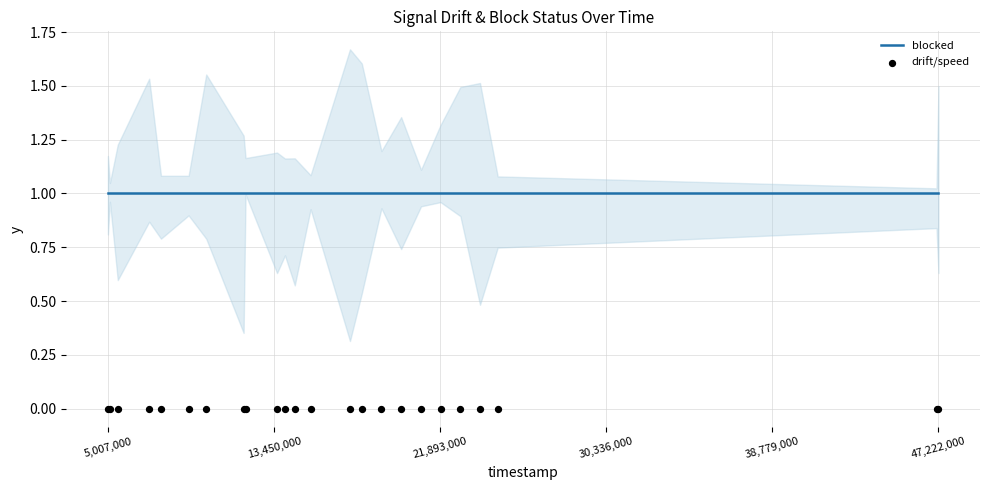

Which series contains the lowest Y value?

drift/speed